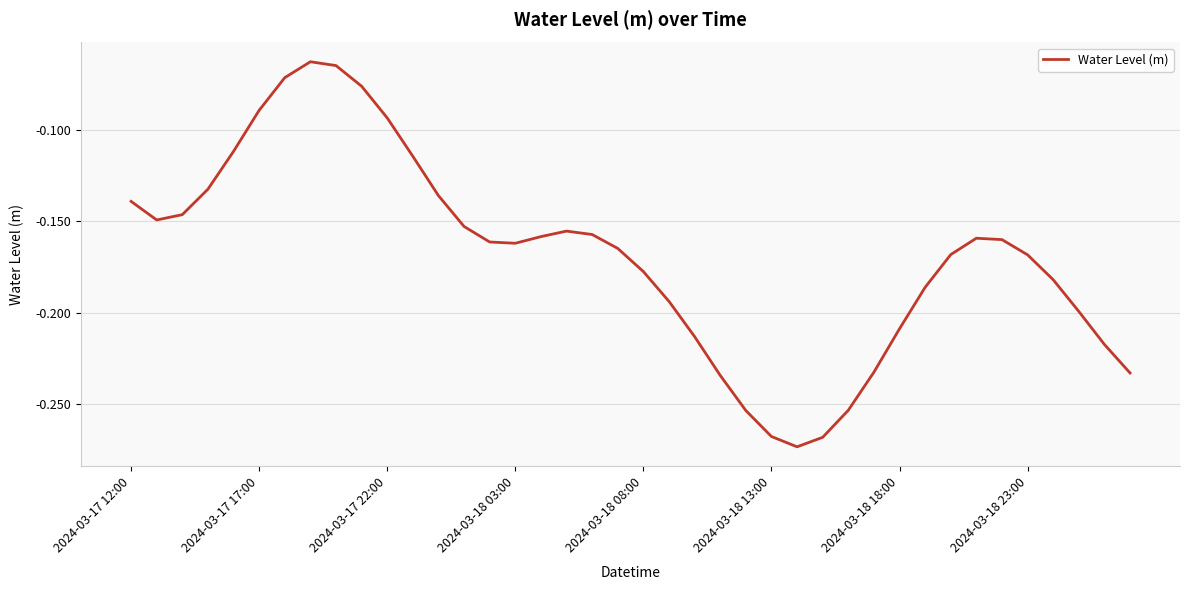

Does the chart have visible grid lines?

Yes